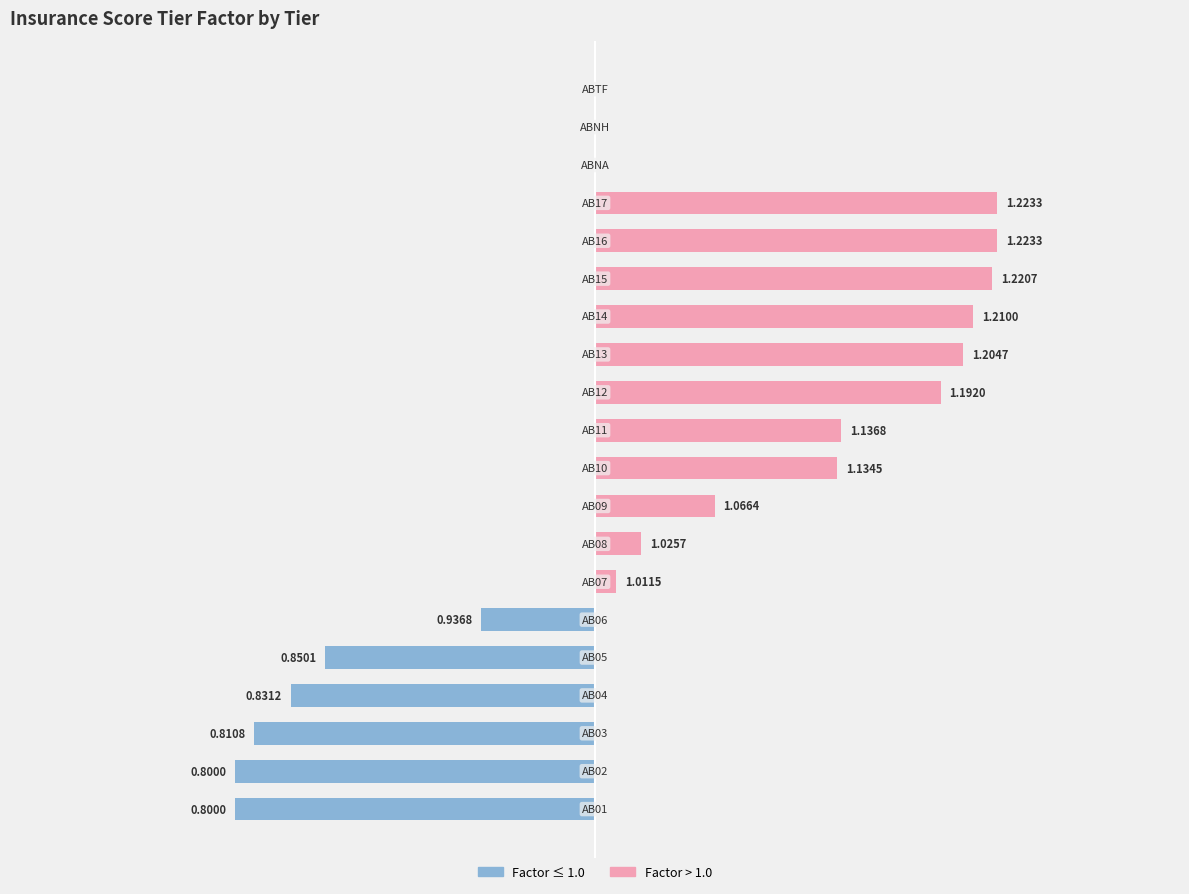

The value of Below 1.0 (Factor ≤ 1) at 17 is 0.1. True or false?

False